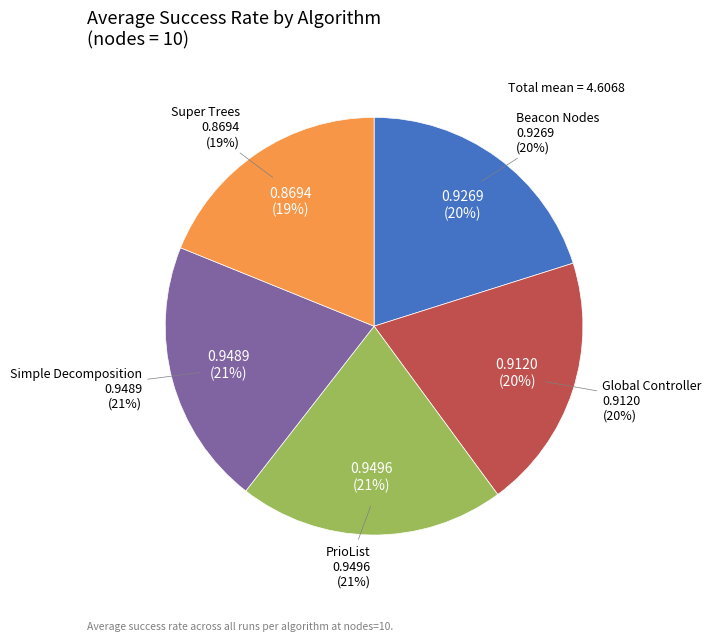

Does any single category account for the majority?

No